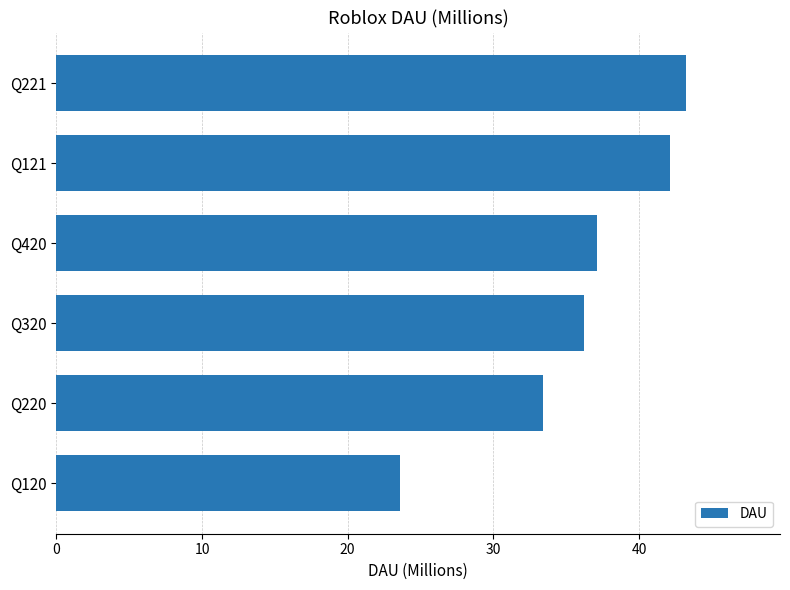

Read the value at Q221.

43.2